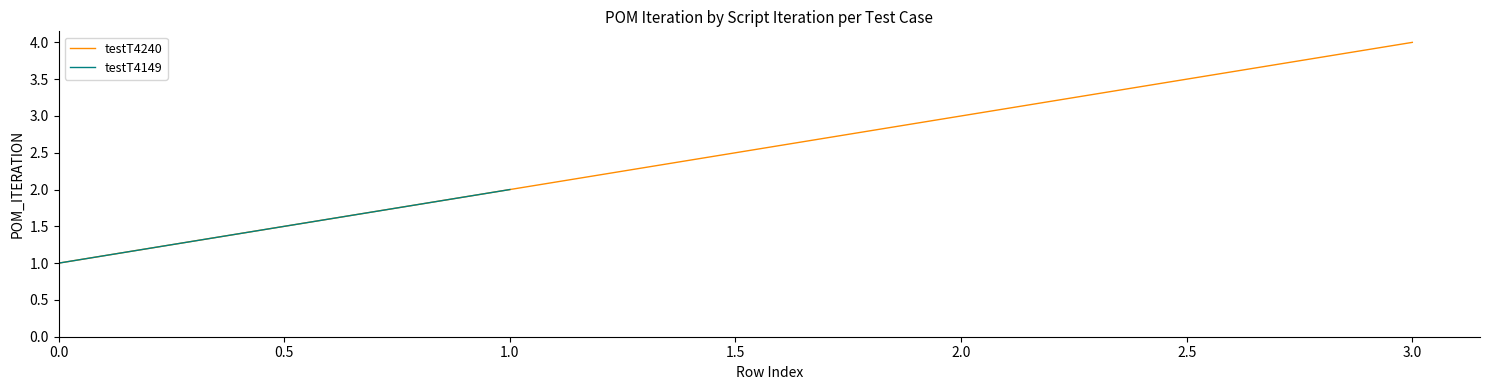

True or false: testT4240 has more than 2 points higher than both neighbors.

False